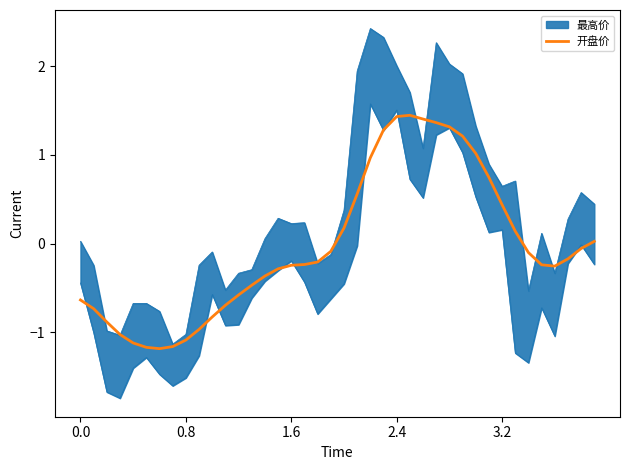

Which has a higher value, 21 or 20?

21